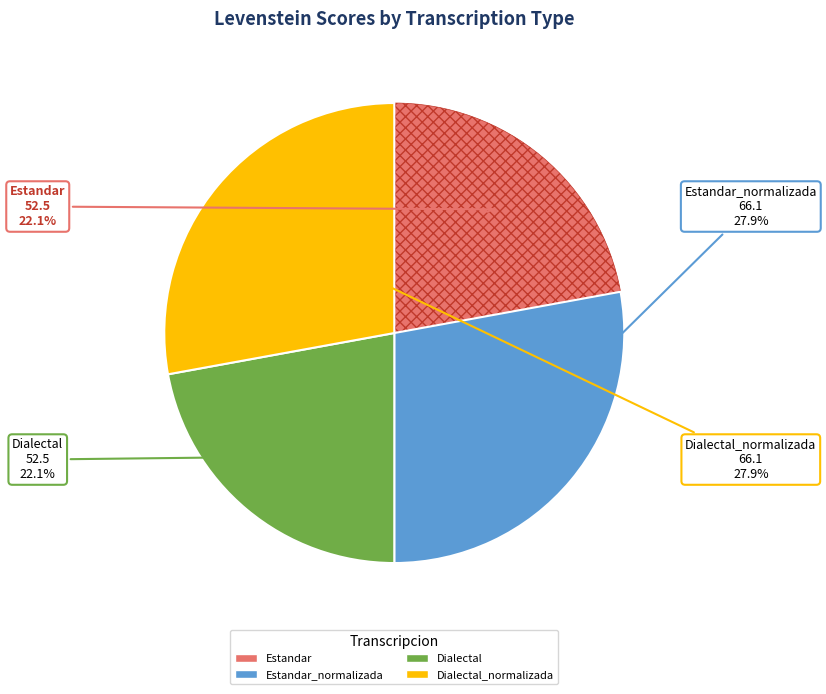

Is there any slice that represents more than half of the pie?

No